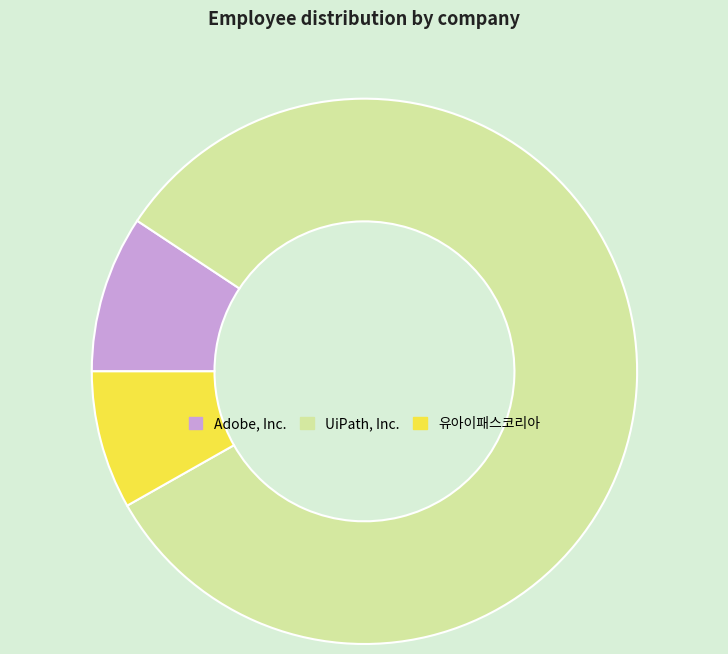

Rank the categories by value from highest to lowest.

UiPath, Inc., Adobe, Inc., 유아이패스코리아